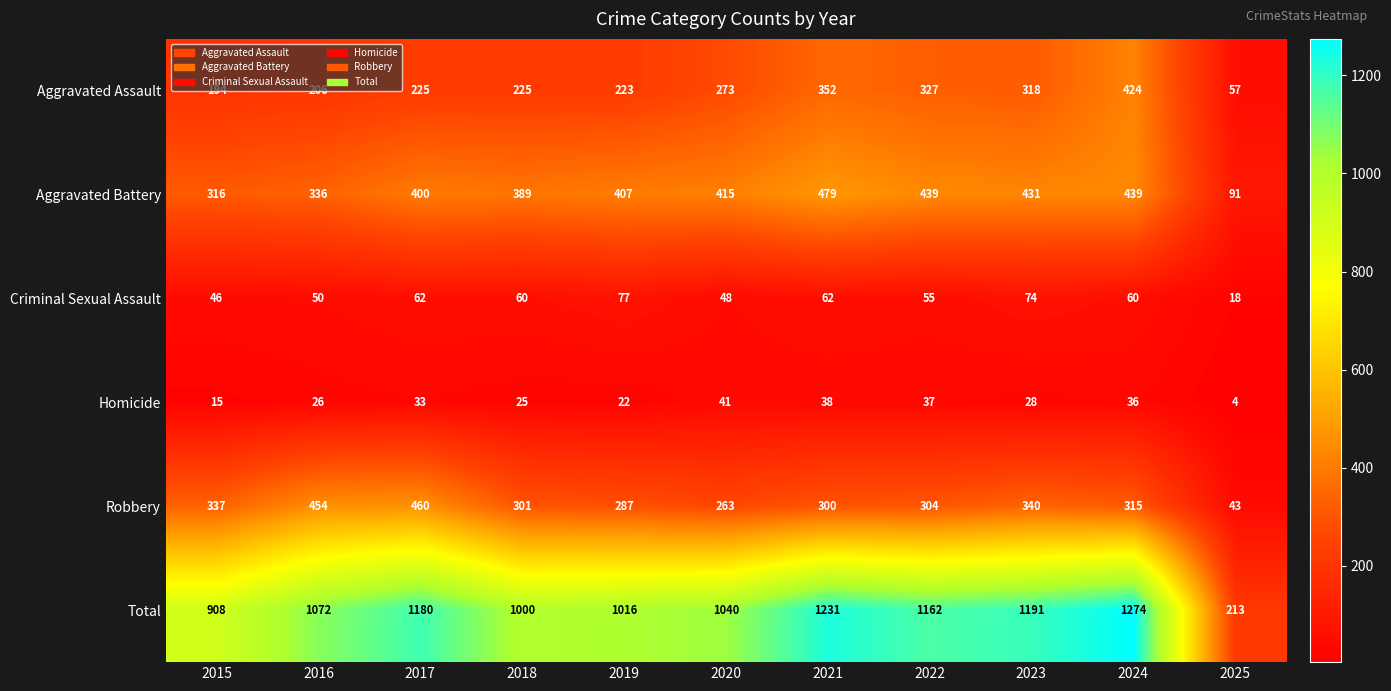

What is the difference between the highest and lowest values at 2022?

1125